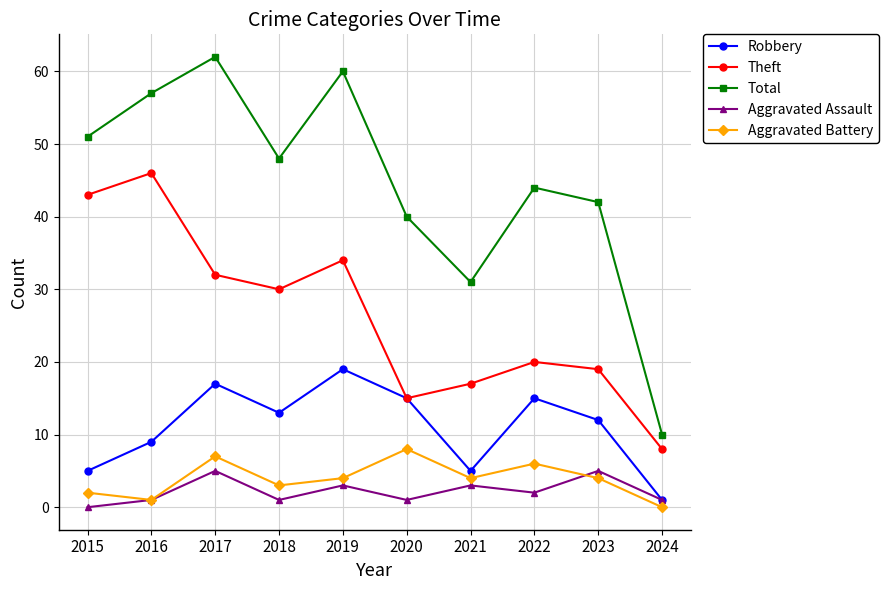

What is the value of the Total point at the 4th from the left?

48